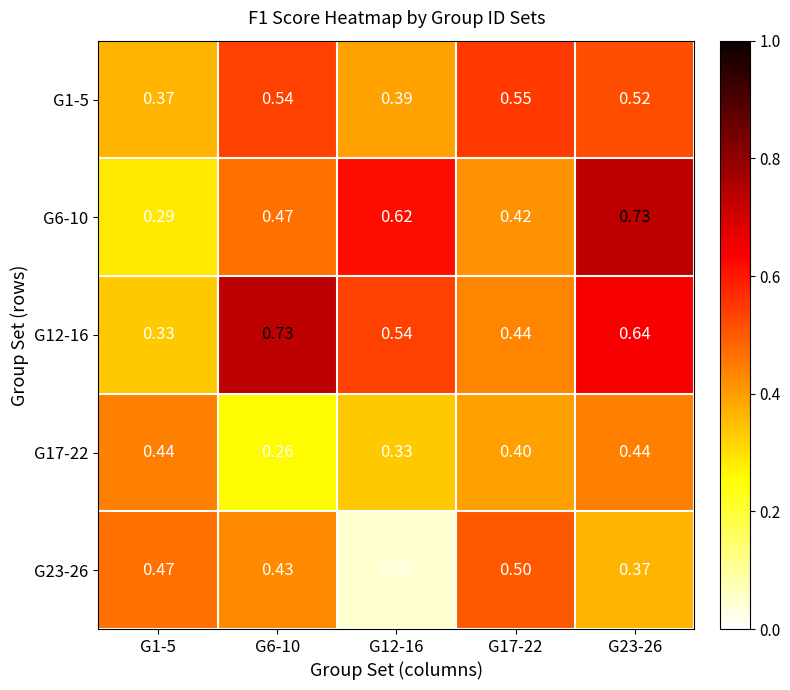

Rank the series by their maximum value, from lowest to highest.

G17-22, G23-26, G1-5, G6-10, G12-16